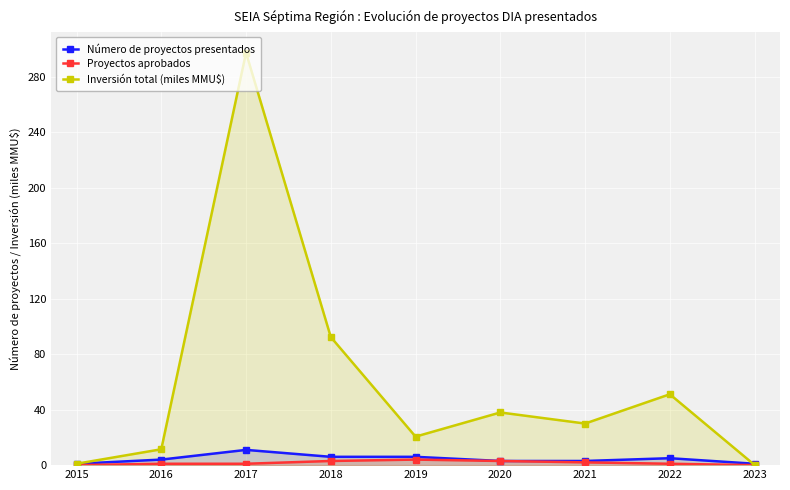

What is the greatest value displayed?

297.5